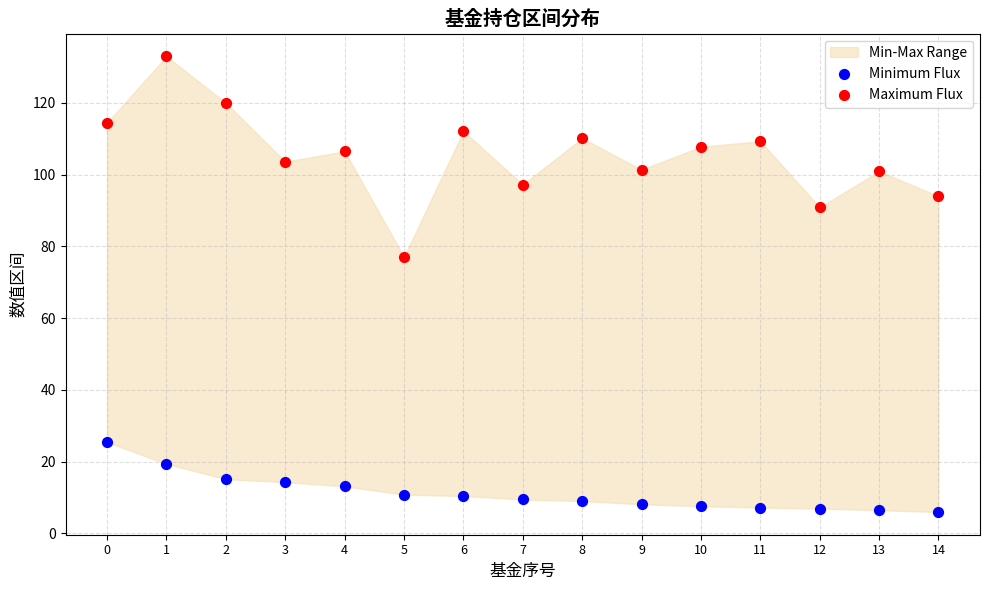

Across all data points, what is the range of Y values (max minus min)?

127.0